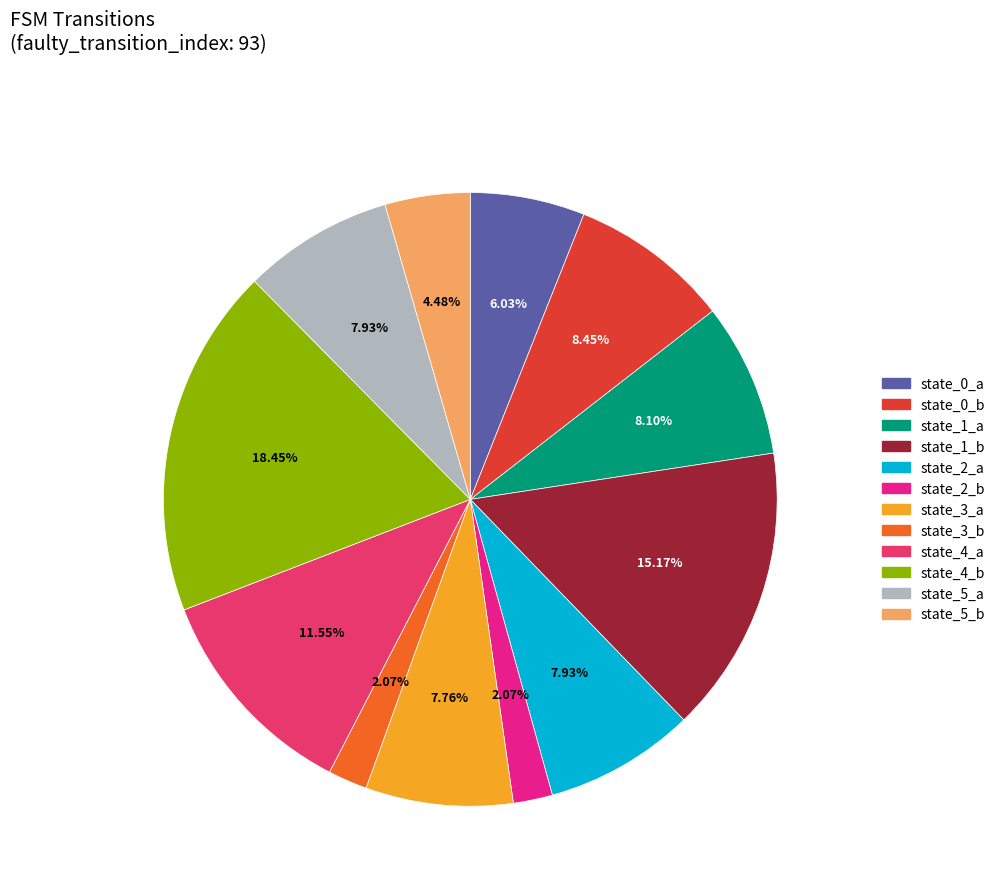

What is the ratio of the value at state_5_b to the value at state_0_a?

0.7